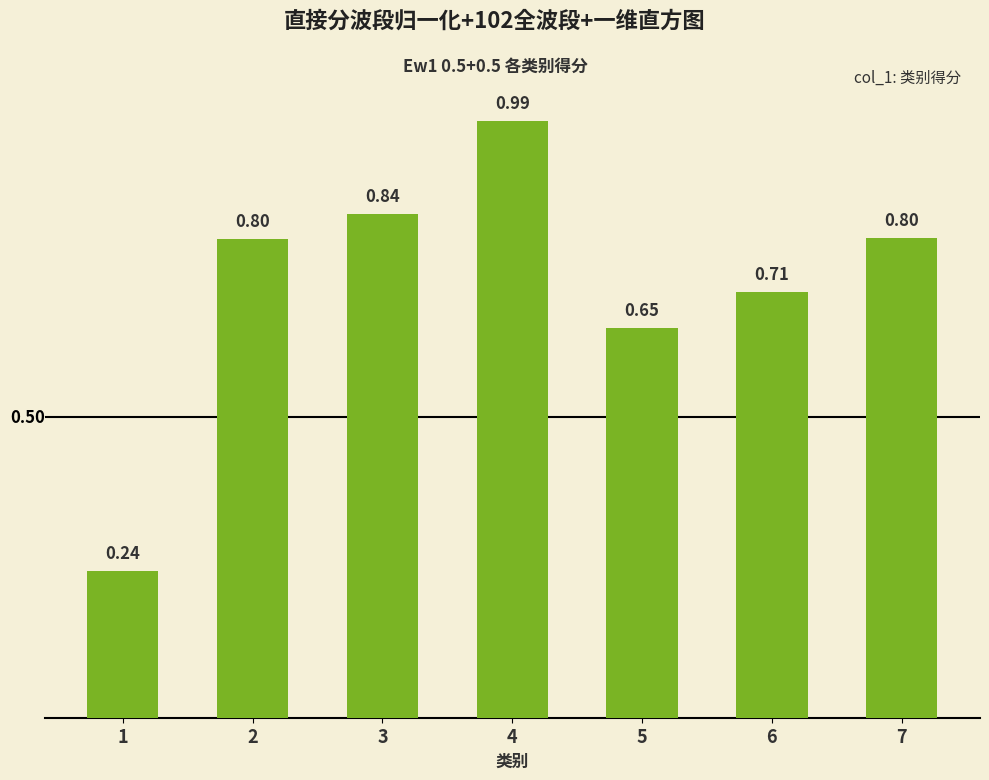

Between 4 and 7, which is larger?

4